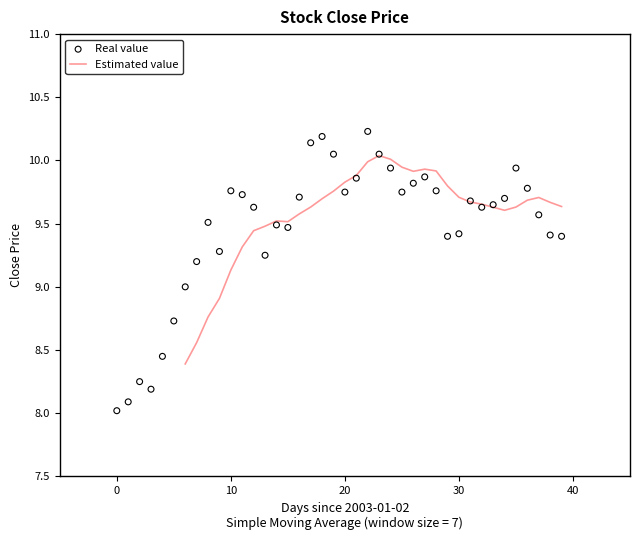

Is it true that Estimated value equals 9.1 at 10?

True